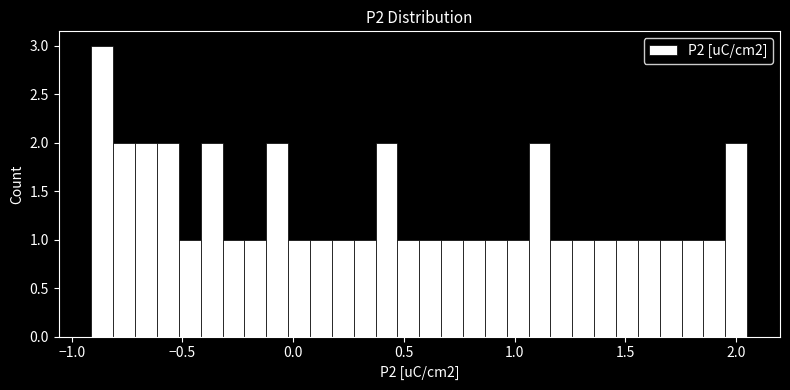

Read against the x-axis, roughly where is the centre of the tallest bar?

-0.85